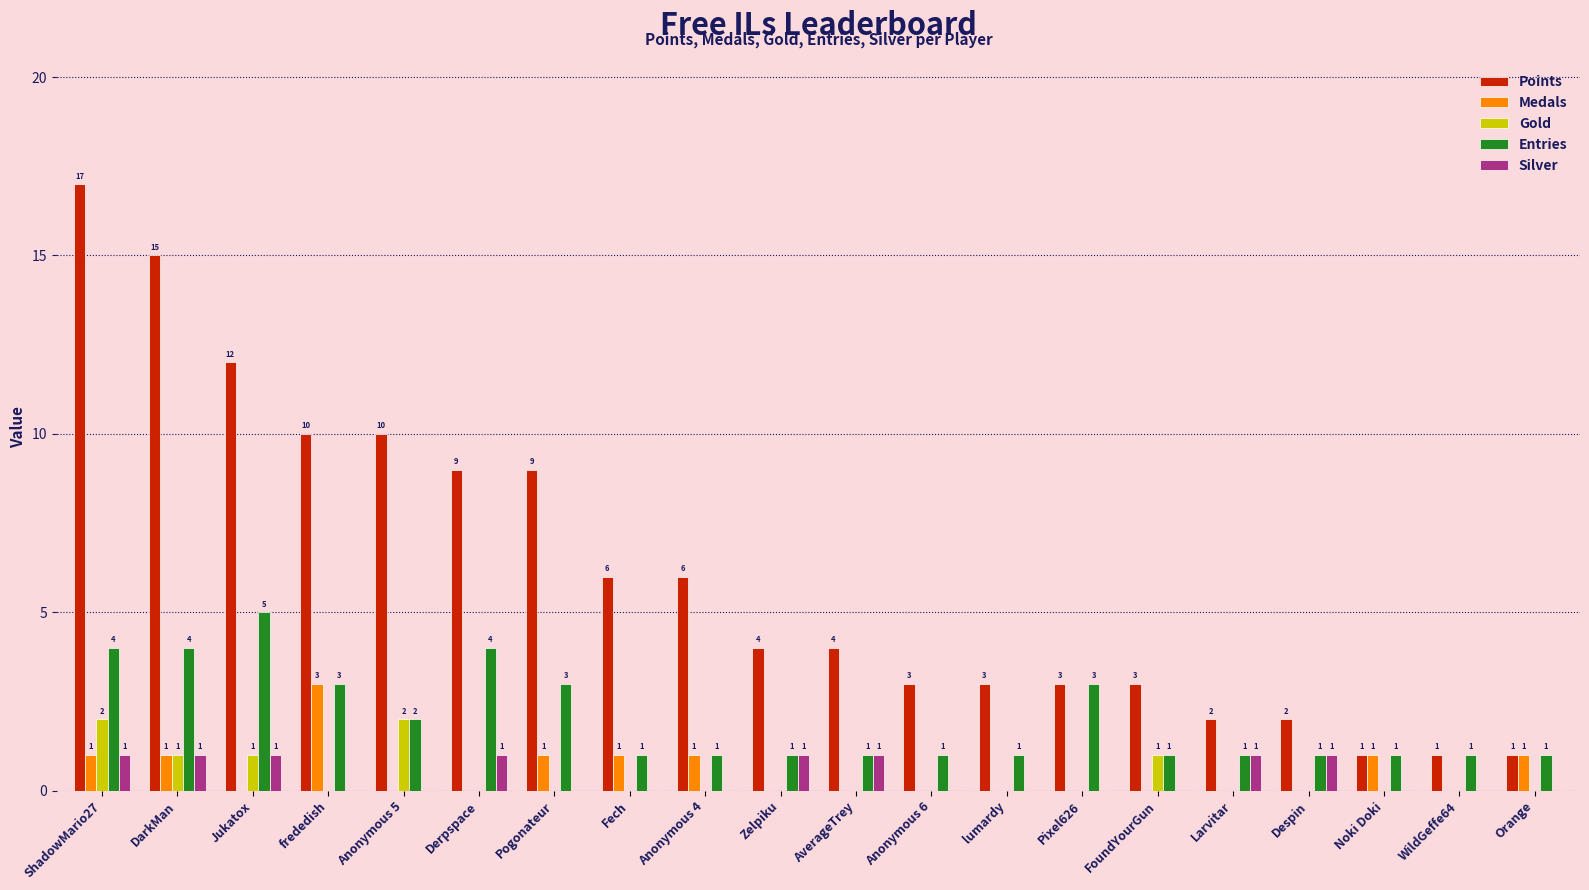

What is the sum of all Gold values?

7